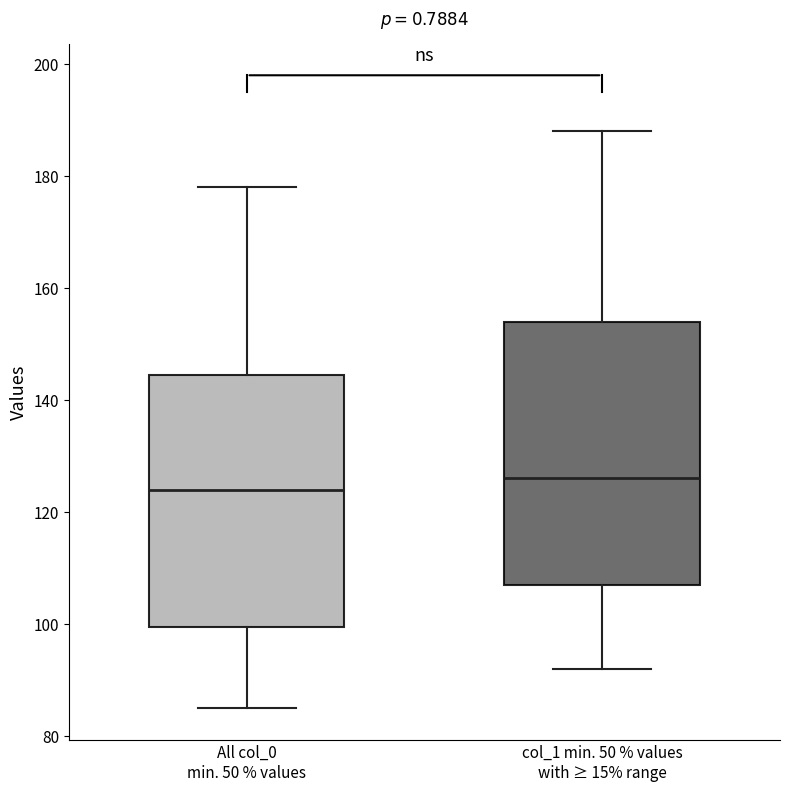

Comparing the boxes themselves (not the whiskers), which one is the tallest?

col_1 min. 50 % values with ≥ 15% range